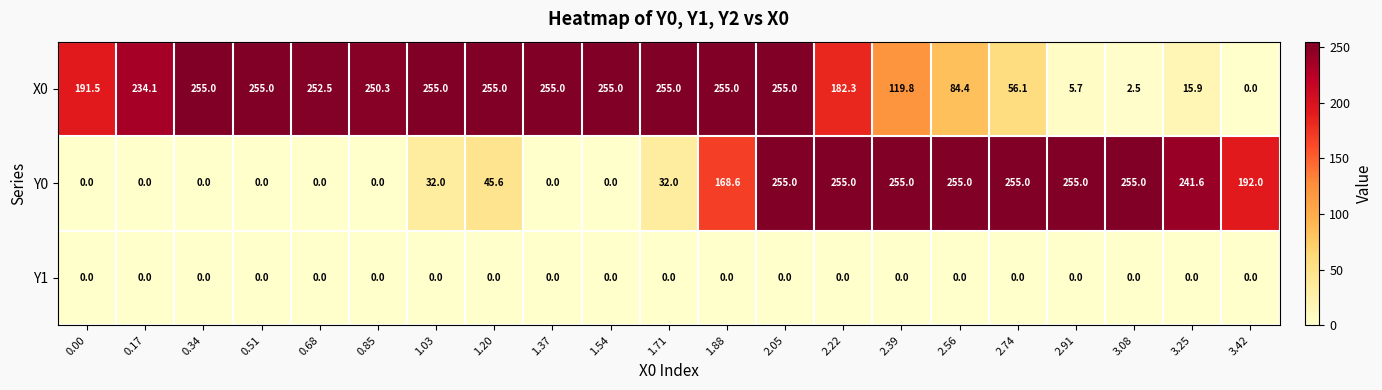

What is the difference between the second highest and minimum values in the X0 series?

255.0